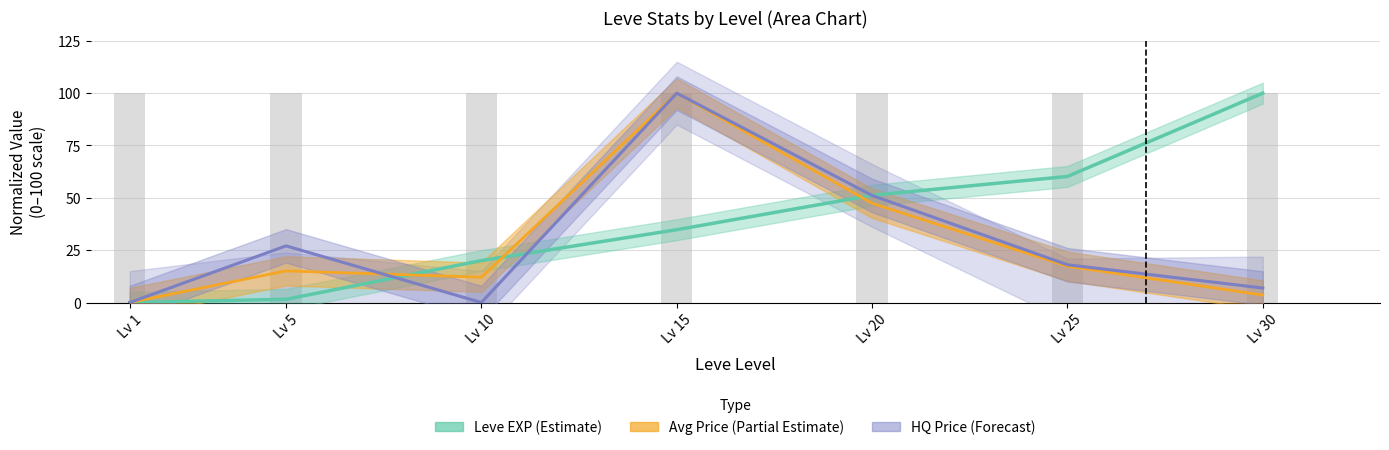

Rank the series at Lv 5 from lowest to highest value.

Leve EXP, currentAveragePrice, currentAveragePriceHQ